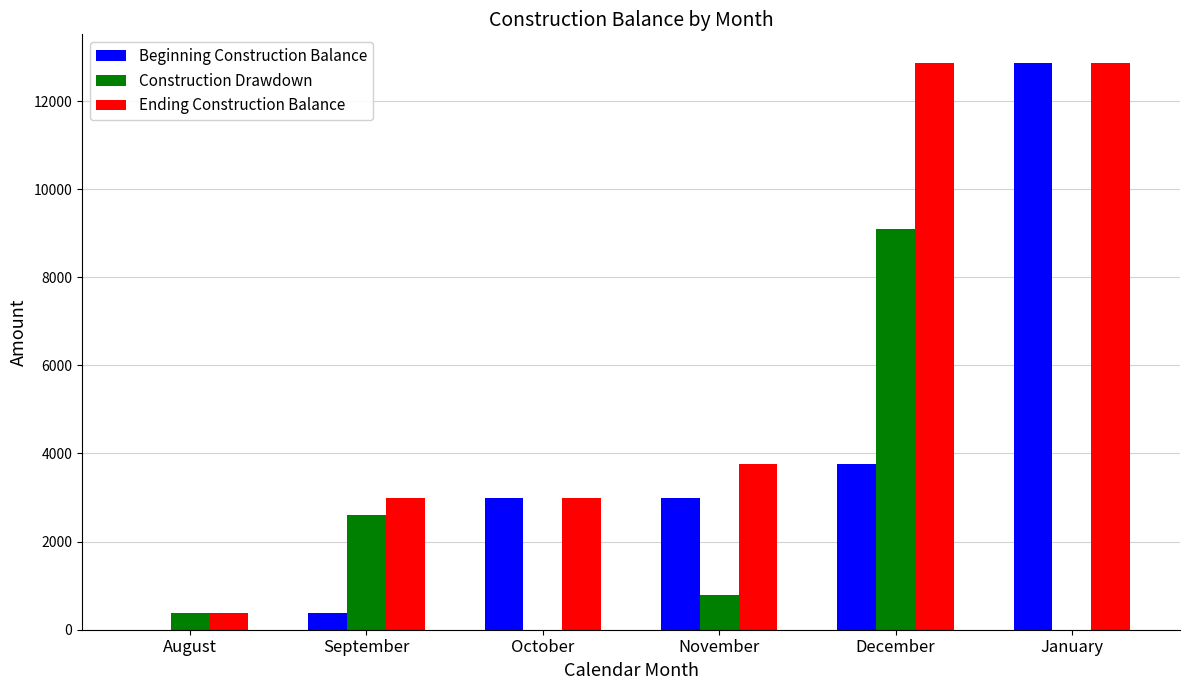

What value does the Beginning Construction Balance series have at October?

2990